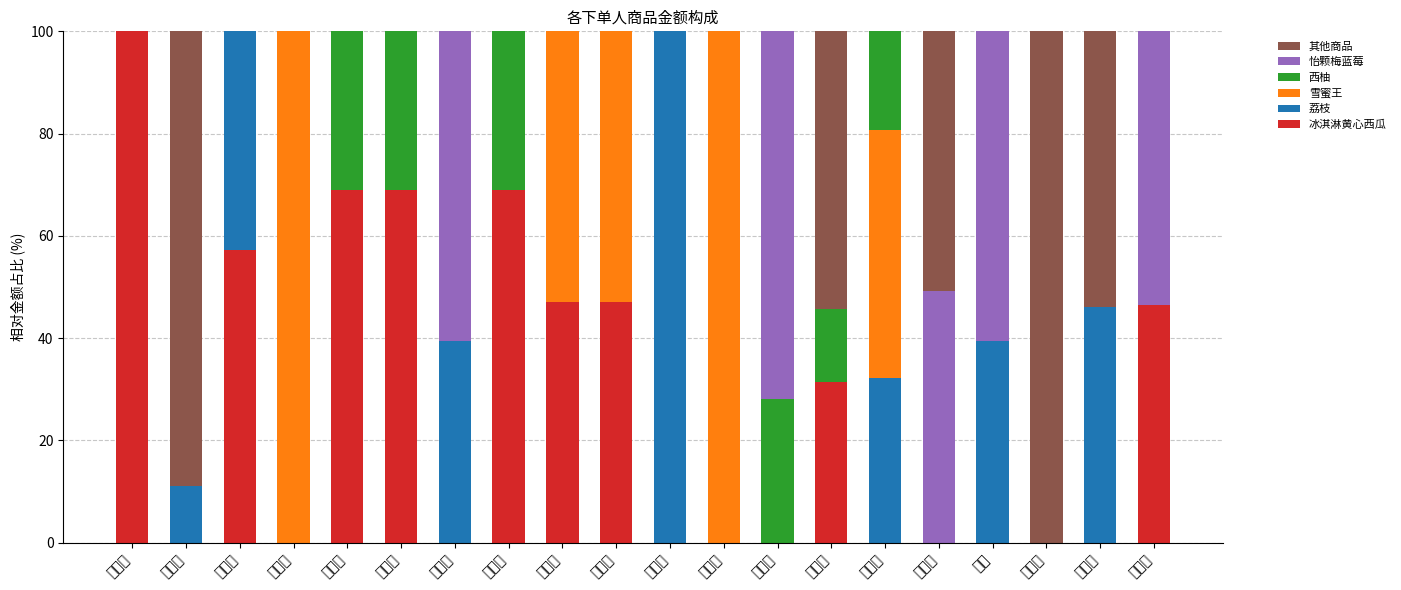

How many positive values does the 西柚 series have?

6